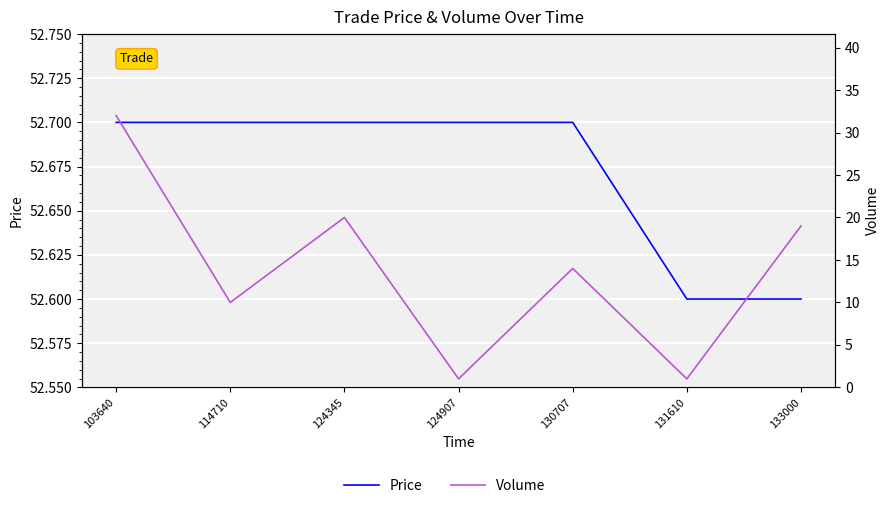

What is the value of the Volume point at the 7th from the left?

19.0